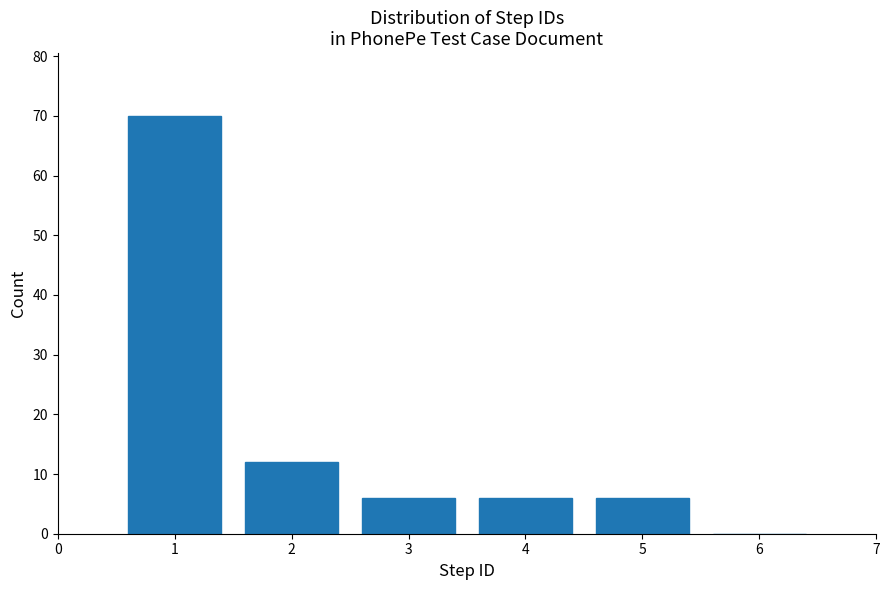

Over which range of the x-axis is the bar tallest?

0.5 to 1.5